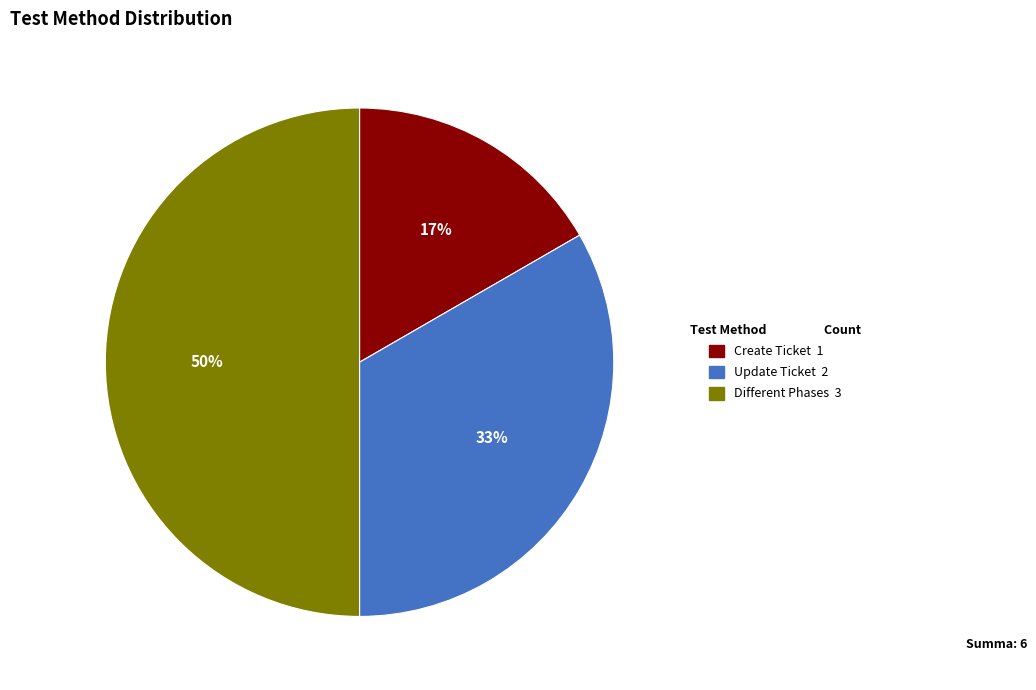

To the nearest percent, what is the difference between the largest and smallest slice percentages?

33%